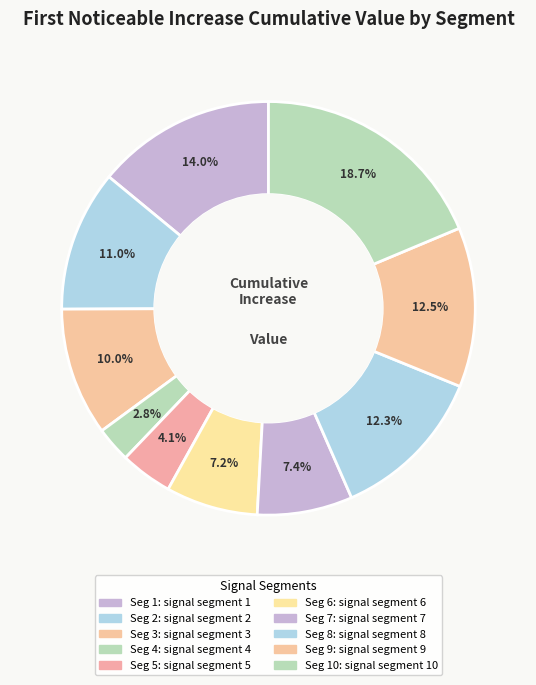

What is the smallest slice in the pie chart?

signal segment 4